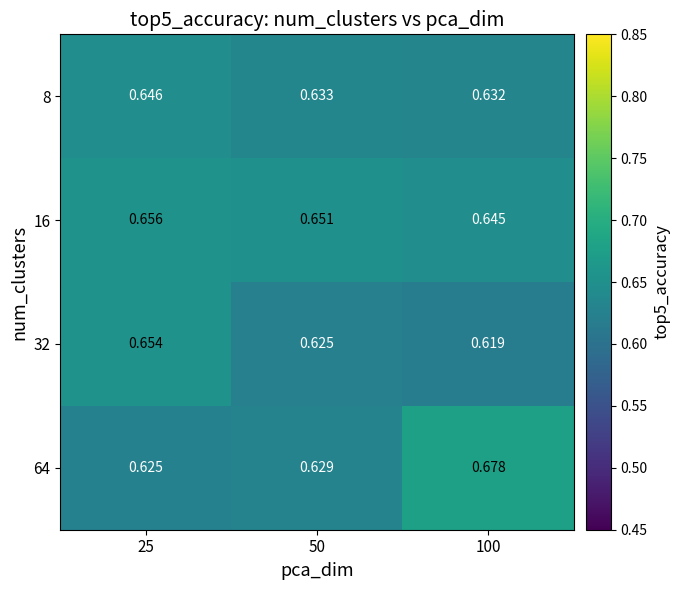

Is the value of 64 at 100 greater than the value of 16 at 50?

Yes